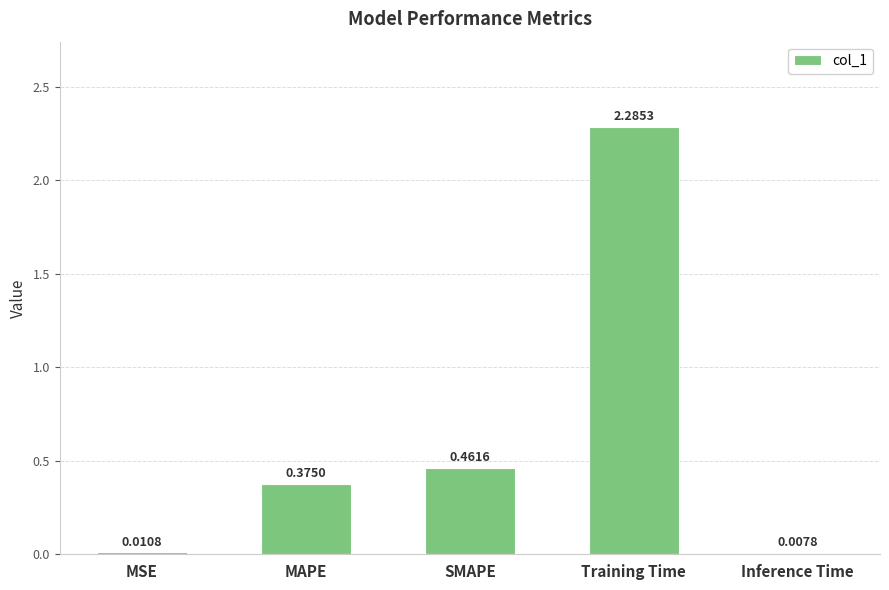

Where is the data nearest to the value 1?

SMAPE